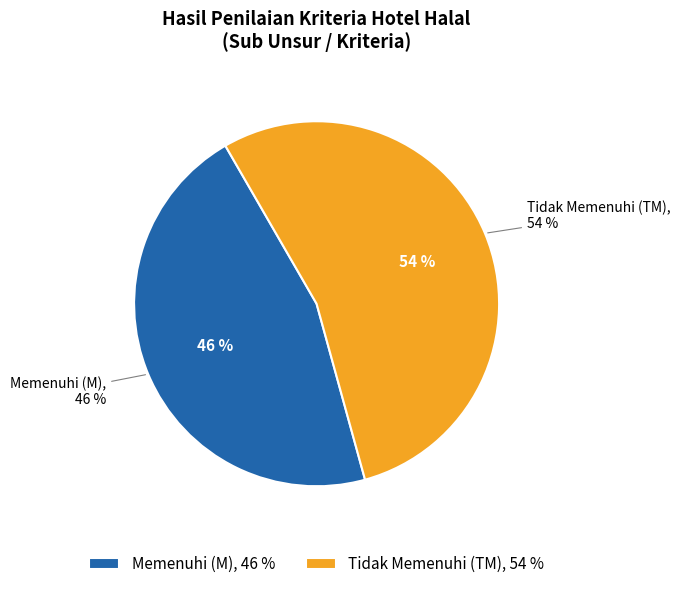

Is there a majority slice in this chart?

Yes